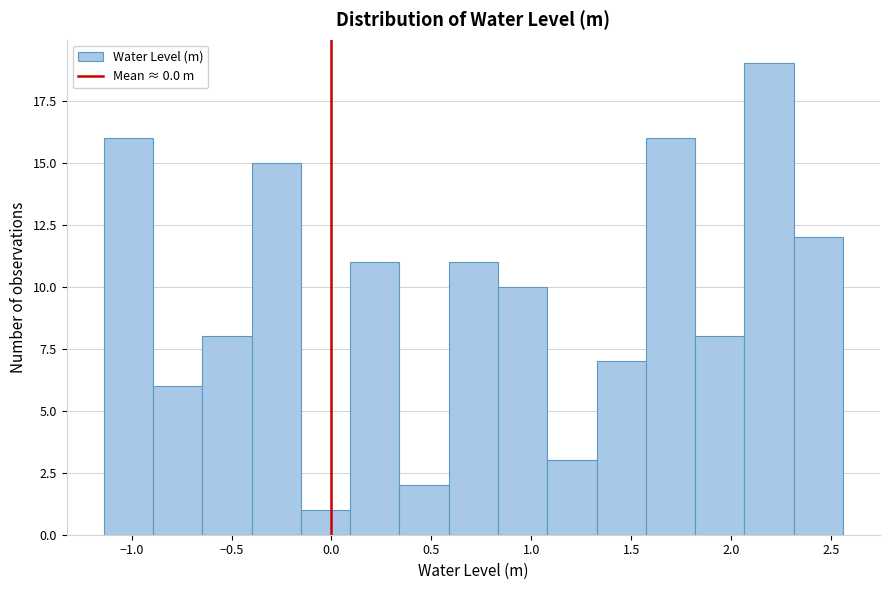

How tall is the bar that spans 0.60 to 0.85 on the x-axis? Neither the bar edges nor the heights are printed on the chart, so give them approximately, as read against the axes.

11